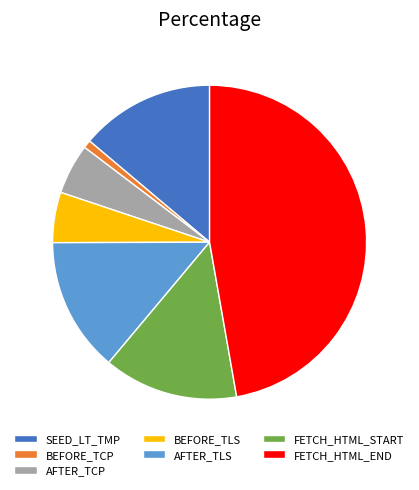

What is the smallest slice in the pie chart?

BEFORE_TCP